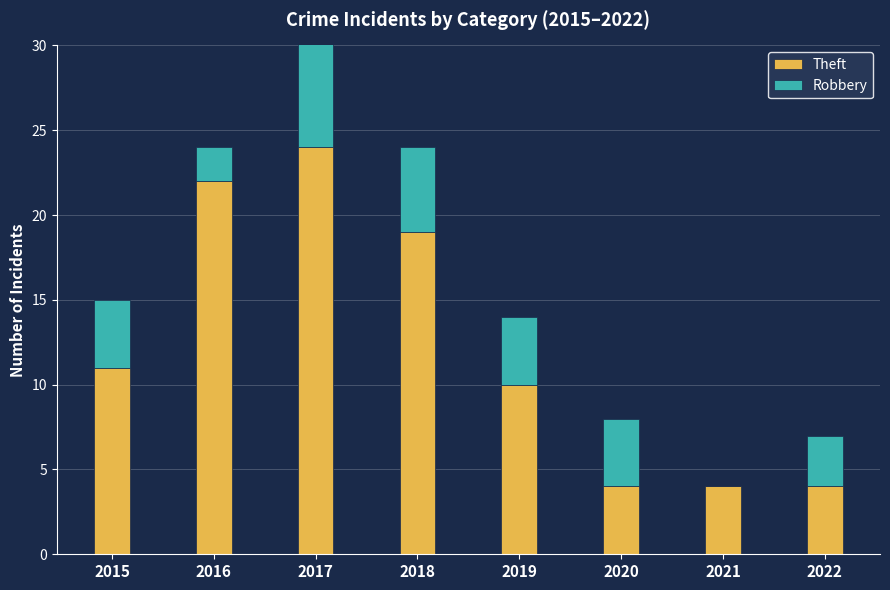

Rank the series at 2020 from lowest to highest value.

Theft, Robbery